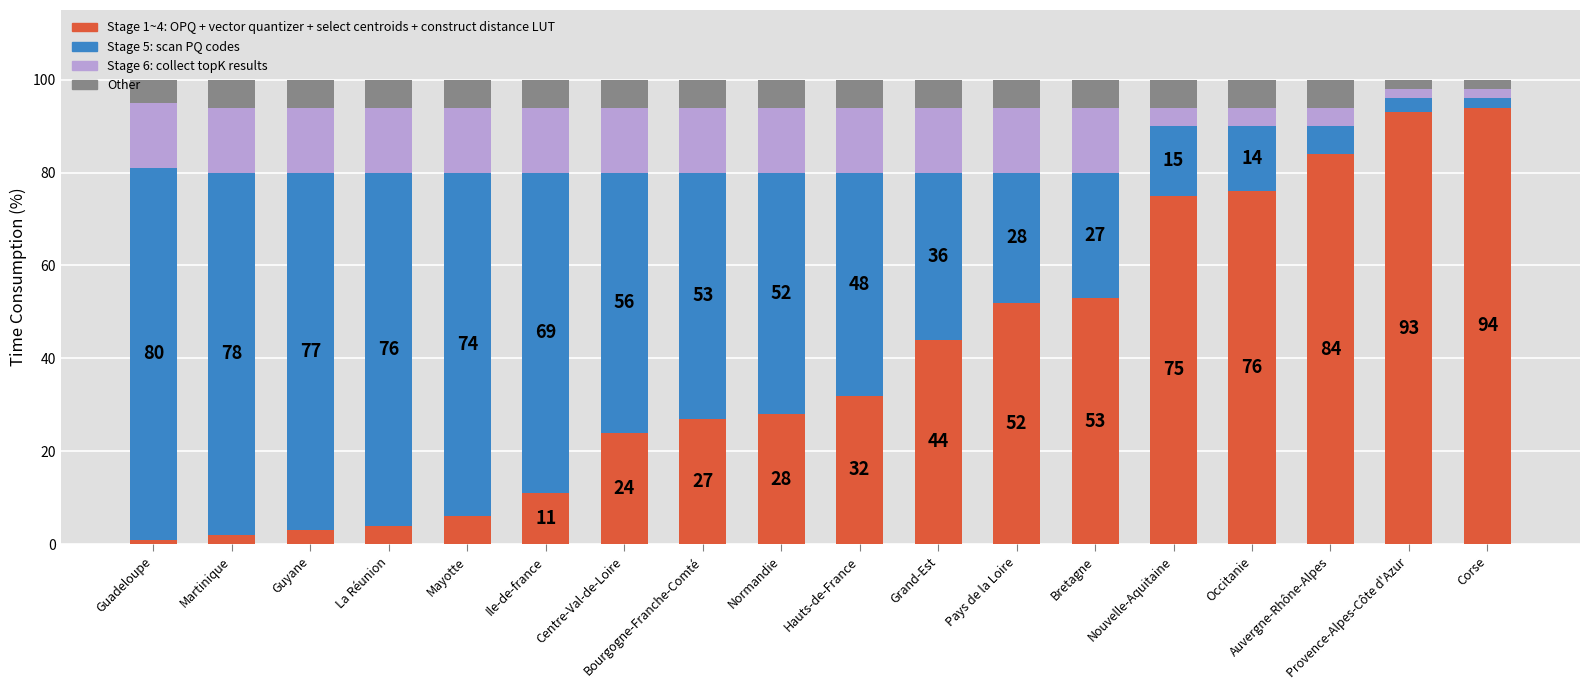

How many distinct data groups are displayed?

4